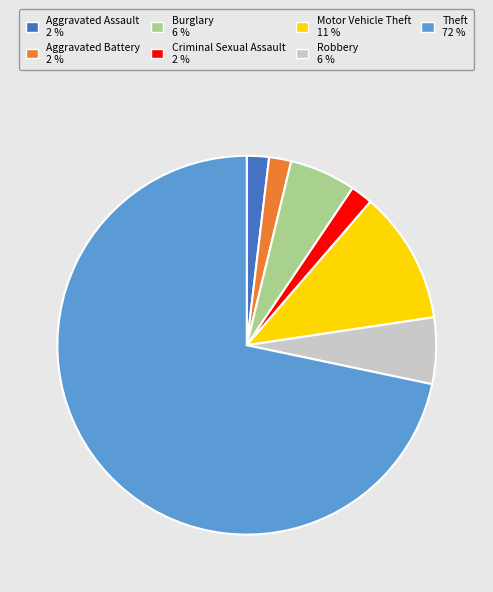

True or false: Aggravated Battery accounts for 2% of the total.

True